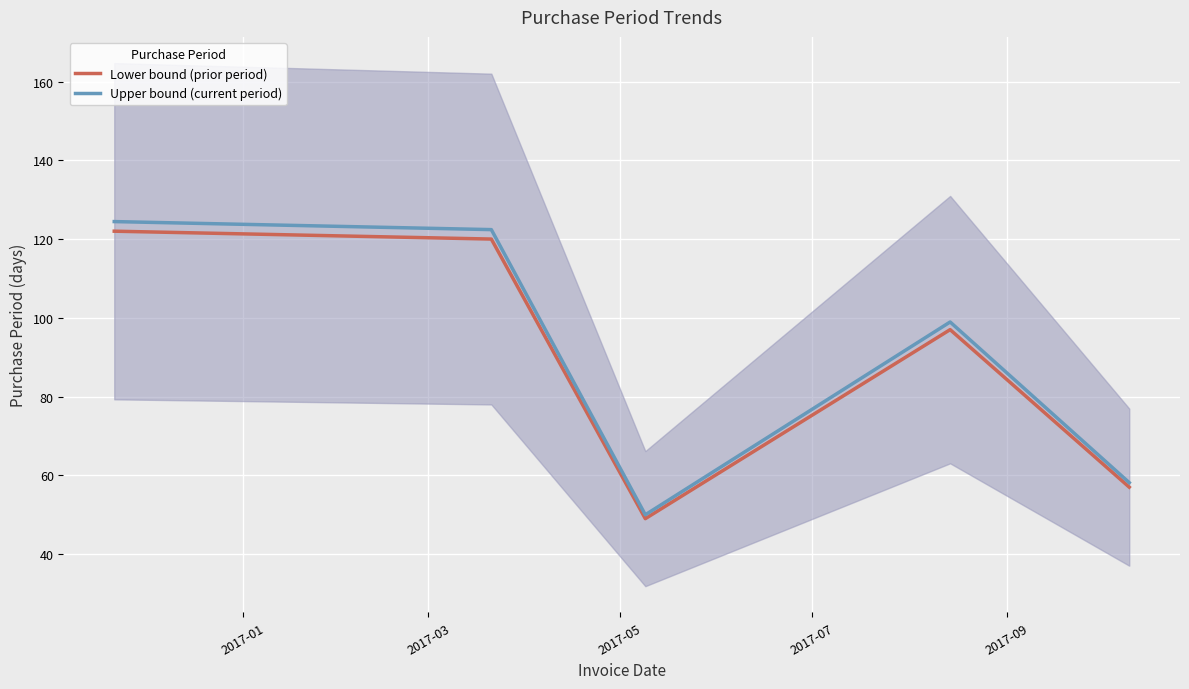

What is the difference between the second highest and minimum values in the Upper bound (current period) series?

72.4